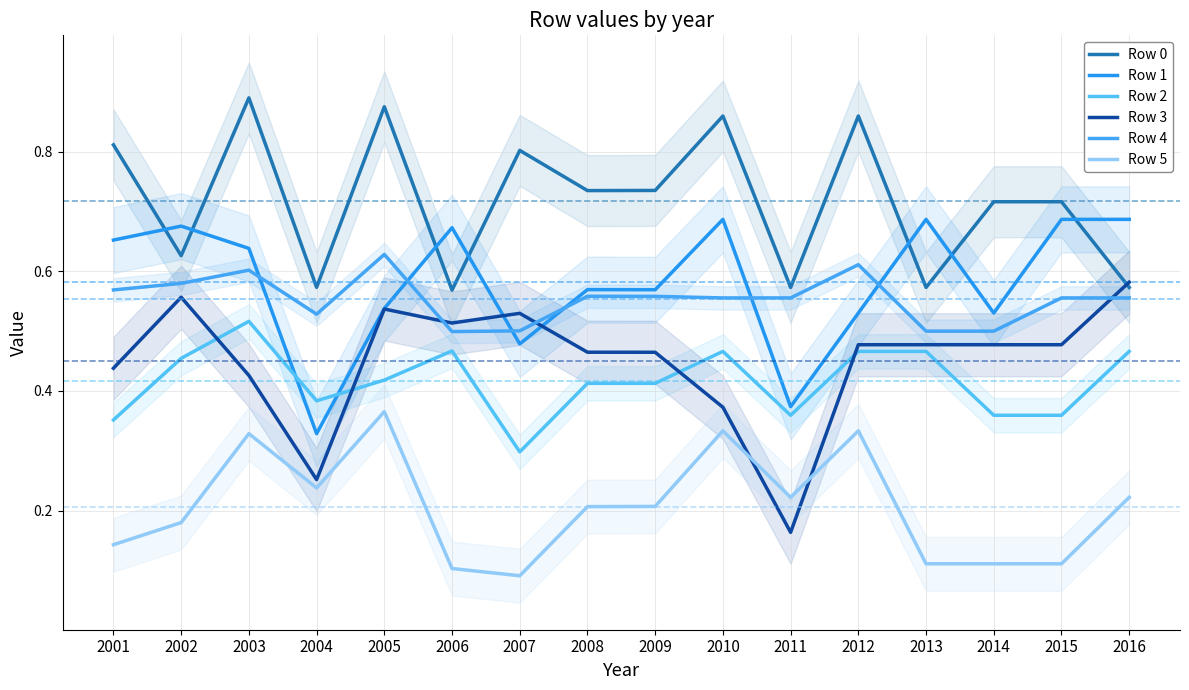

What is the difference between the highest and lowest values at 2004?

0.3